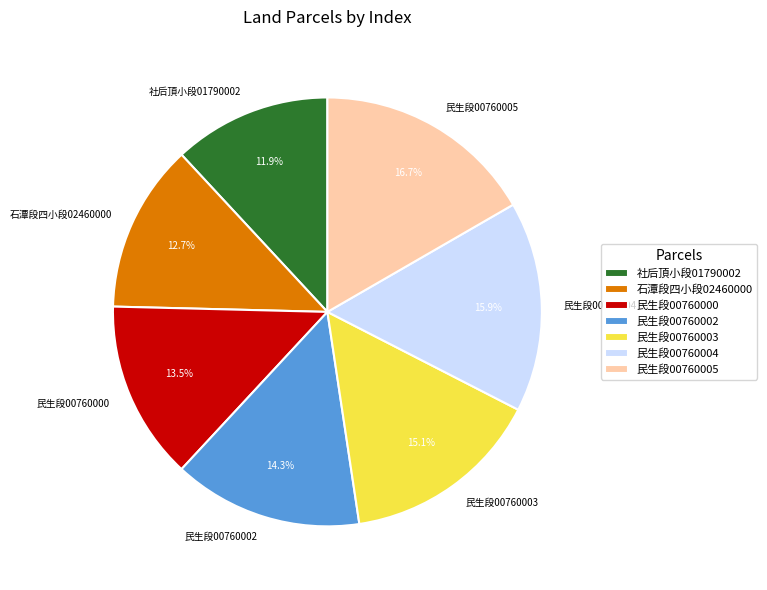

To the nearest percent, what is the average slice percentage?

14%